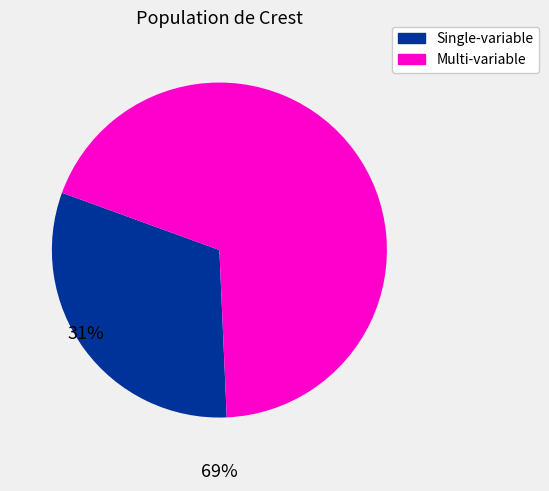

Combined, do Single-variable and Multi-variable account for over 50%?

Yes